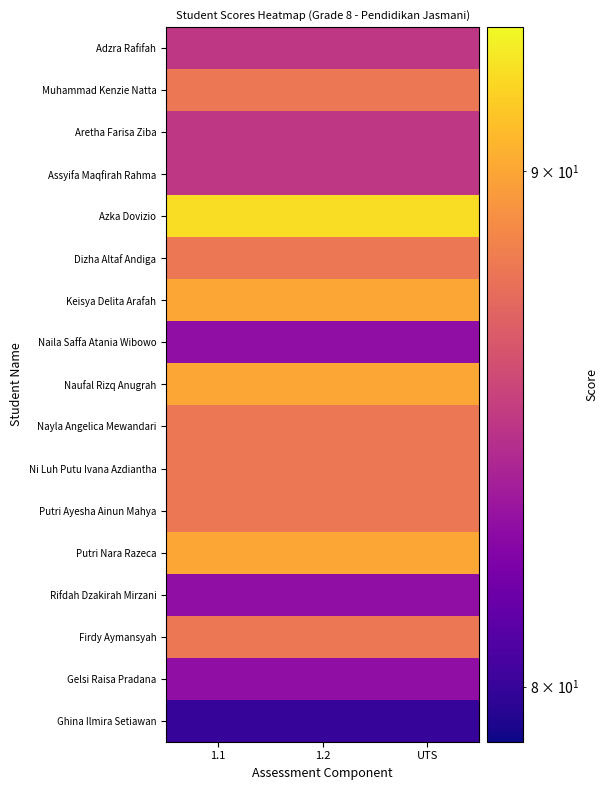

Which series has the largest total across all categories?

Azka Dovizio